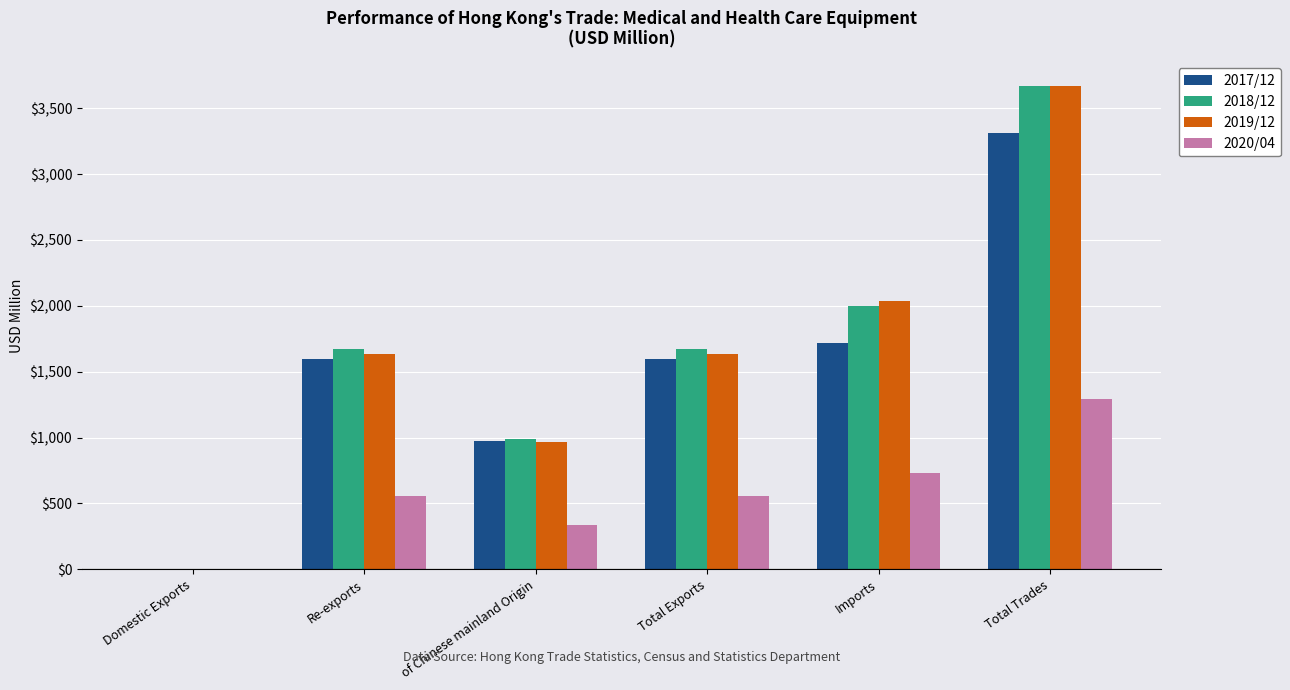

At which label does 2017/12 reach its peak?

Total Trades